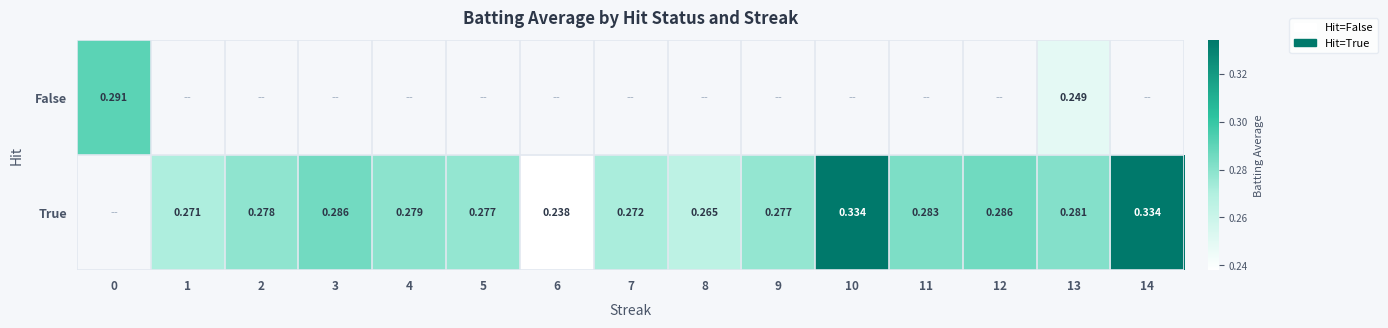

How many True values are between 0 and 1?

14